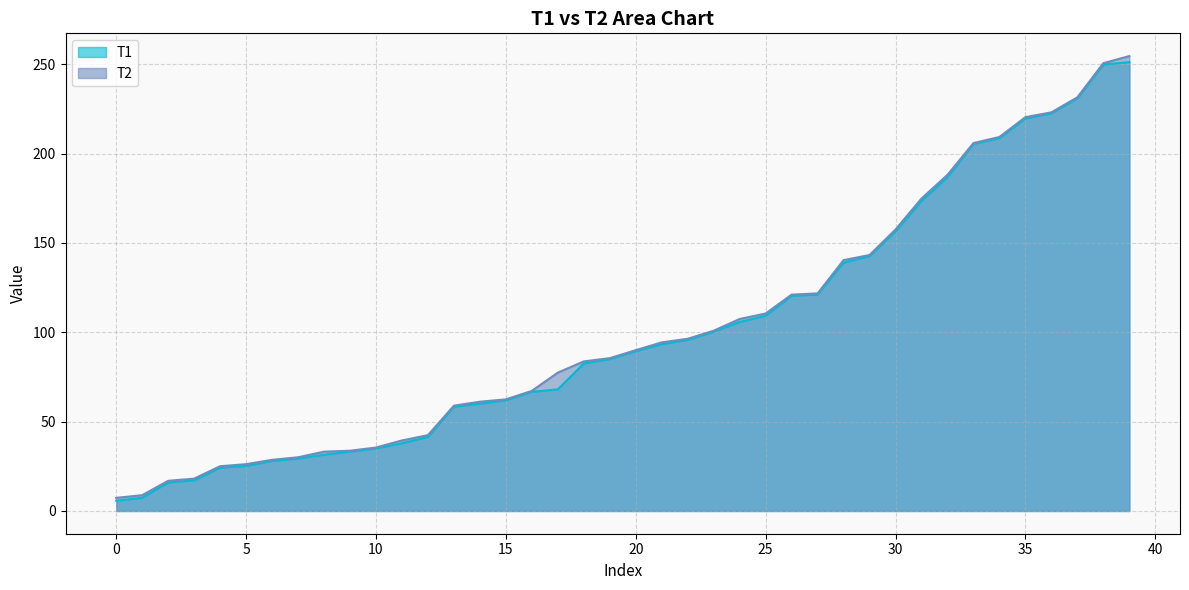

True or false: T1 and T2 cross at least once.

False